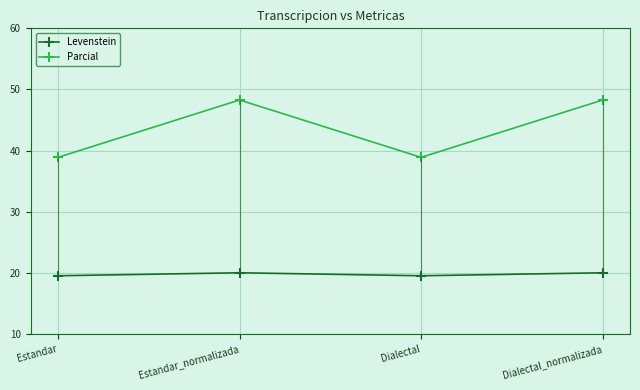

What is the difference between the highest and lowest values at Estandar_normalizada?

28.3